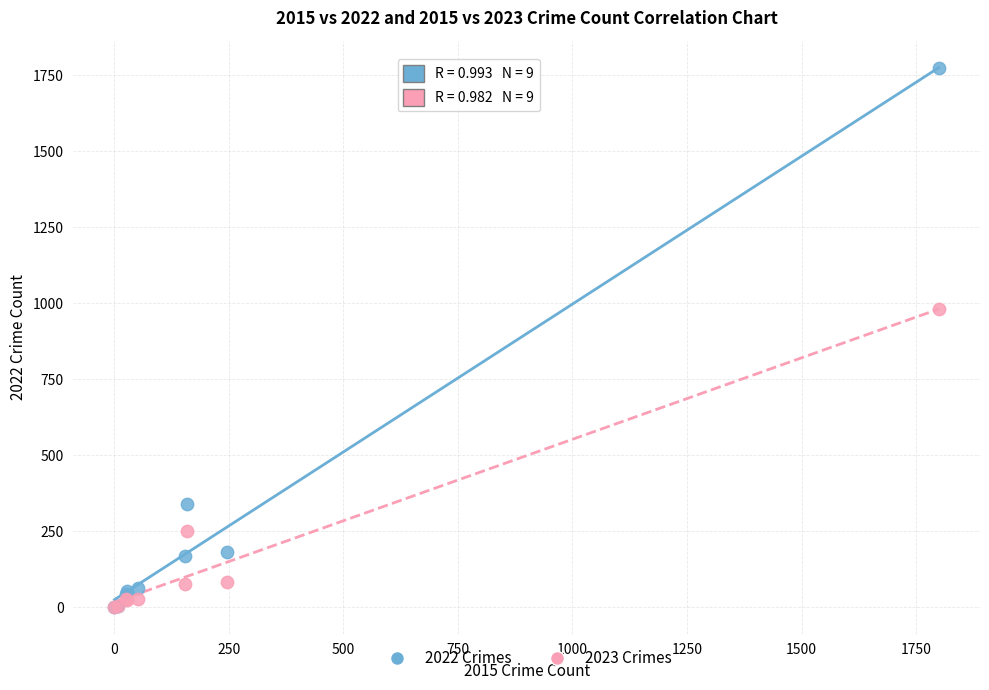

Which series has the widest spread of Y values?

2022 Crimes